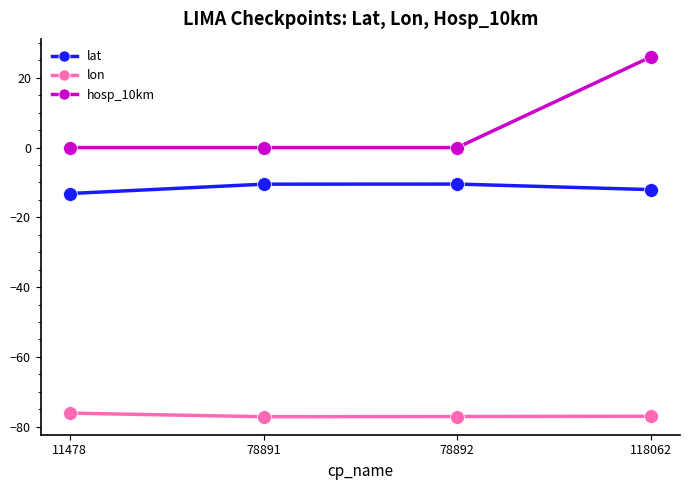

The value of lat at 11478 is -19.5. True or false?

False